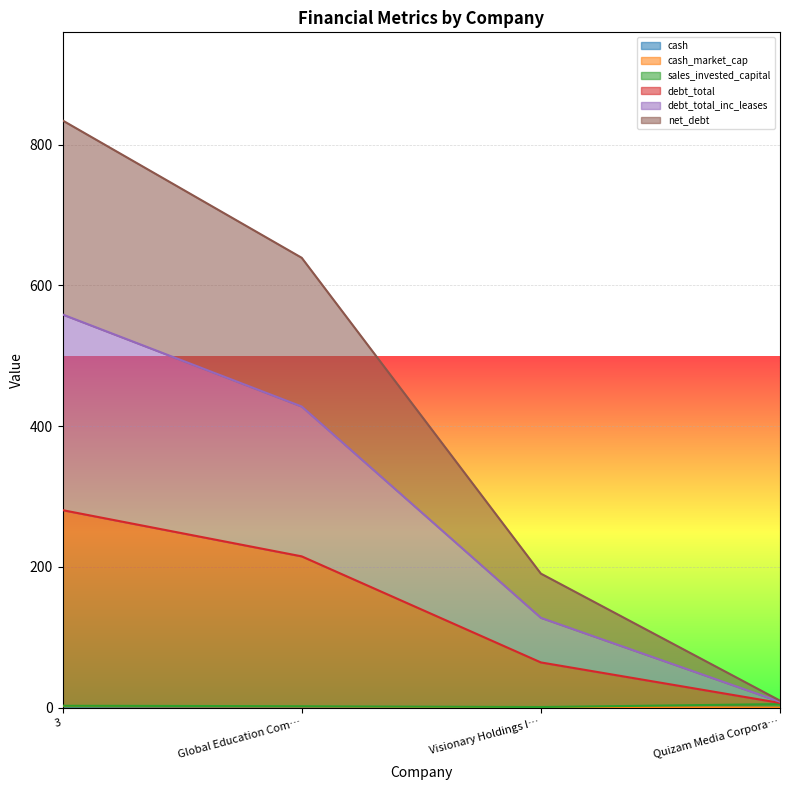

At which category is the sum across all series the highest?

3